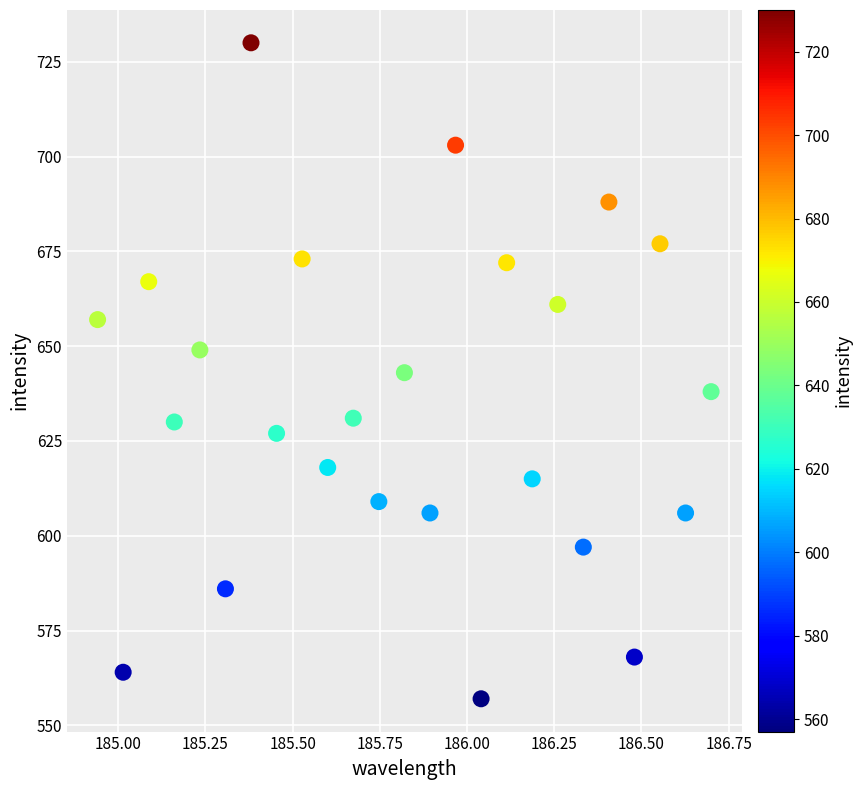

What is the range of Y values (max minus min)?

173